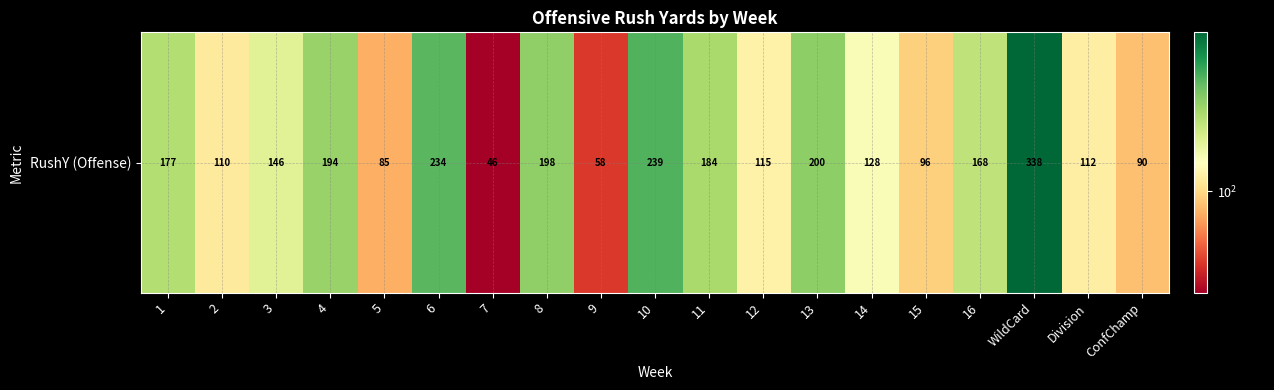

List the labels in order of value, largest first.

WildCard, 10, 6, 13, 8, 4, 11, 1, 16, 3, 14, 12, Division, 2, 15, ConfChamp, 5, 9, 7